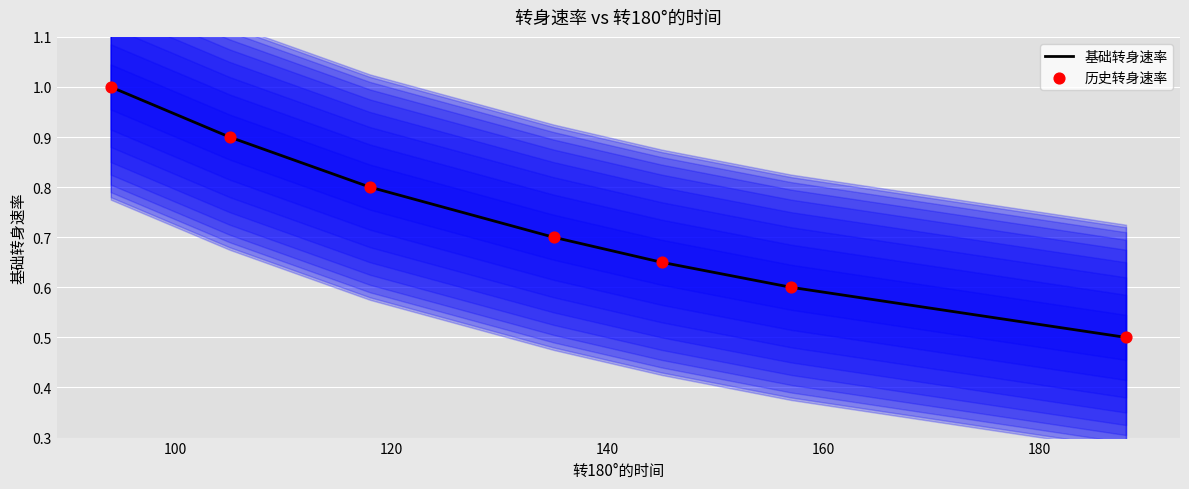

What is the maximum value for 基础转身速率?

1.0